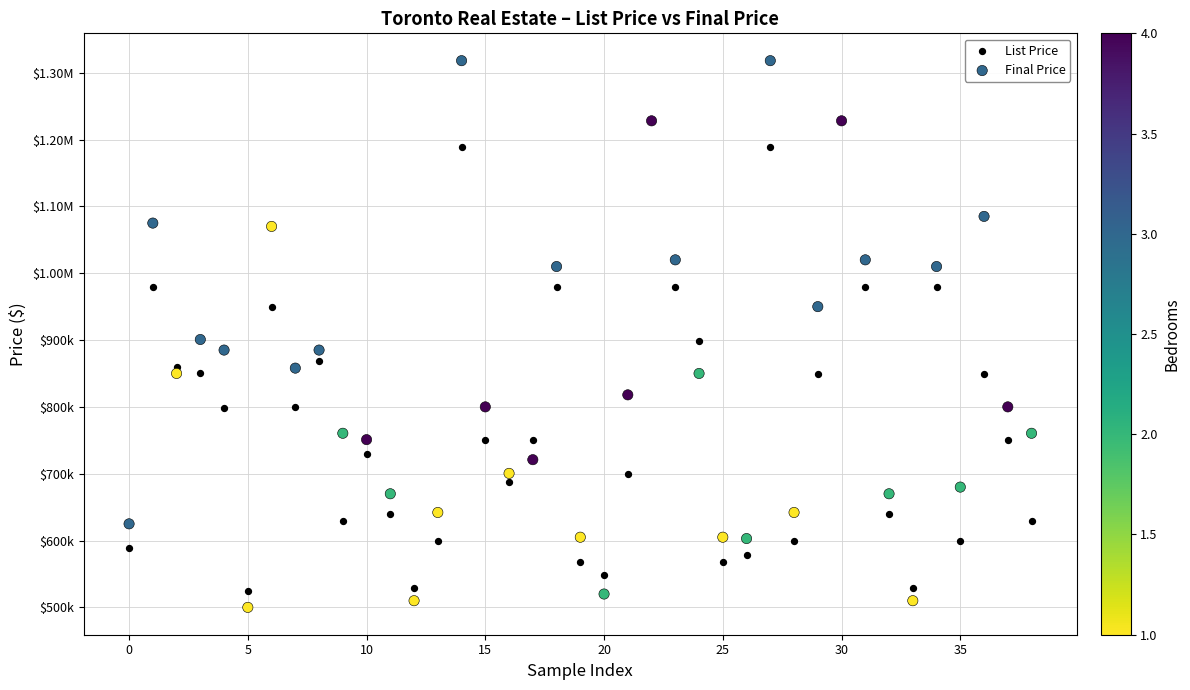

What are all the series names shown in the legend?

List Price, Final Price